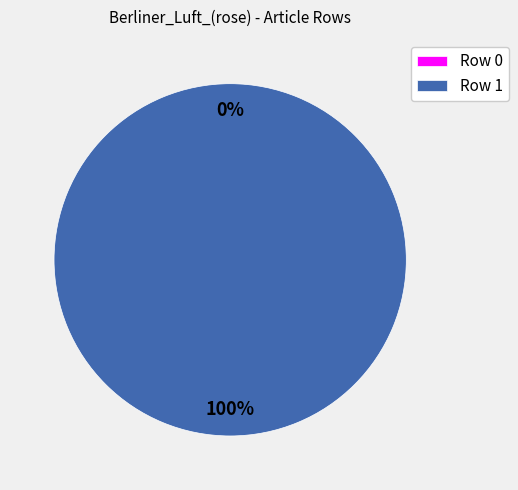

To the nearest percent, what is the difference between the Row 1 and Row 0 slice percentages?

100%